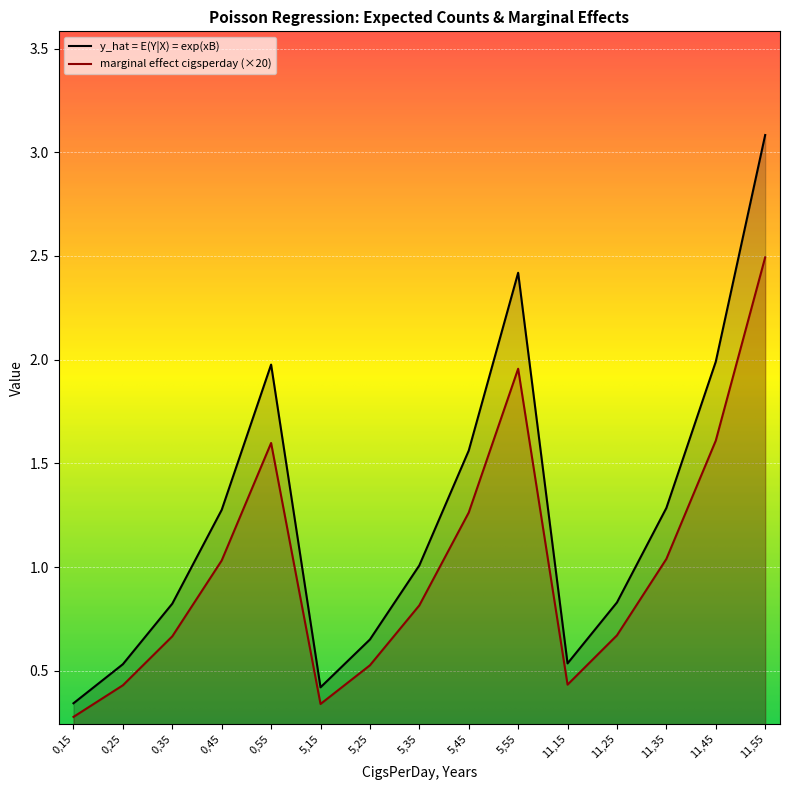

Read the marginal_cigsperday value at 5,15.

0.3